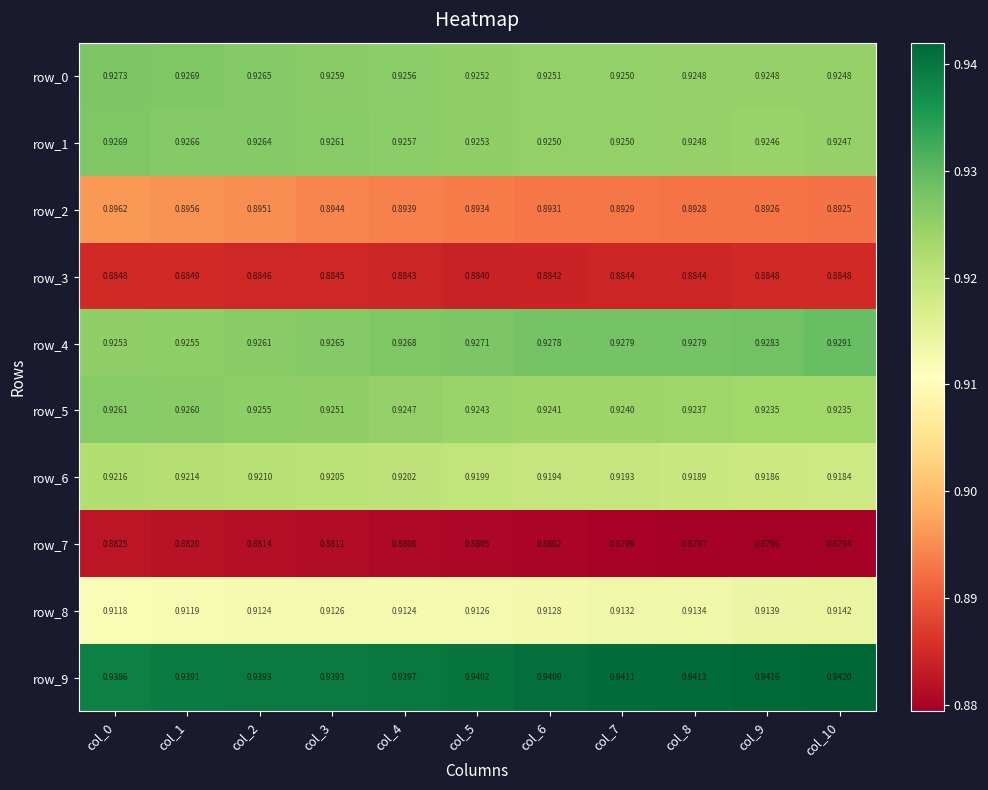

Is the value of row_4 at col_6 greater than the value of row_7 at col_6?

Yes